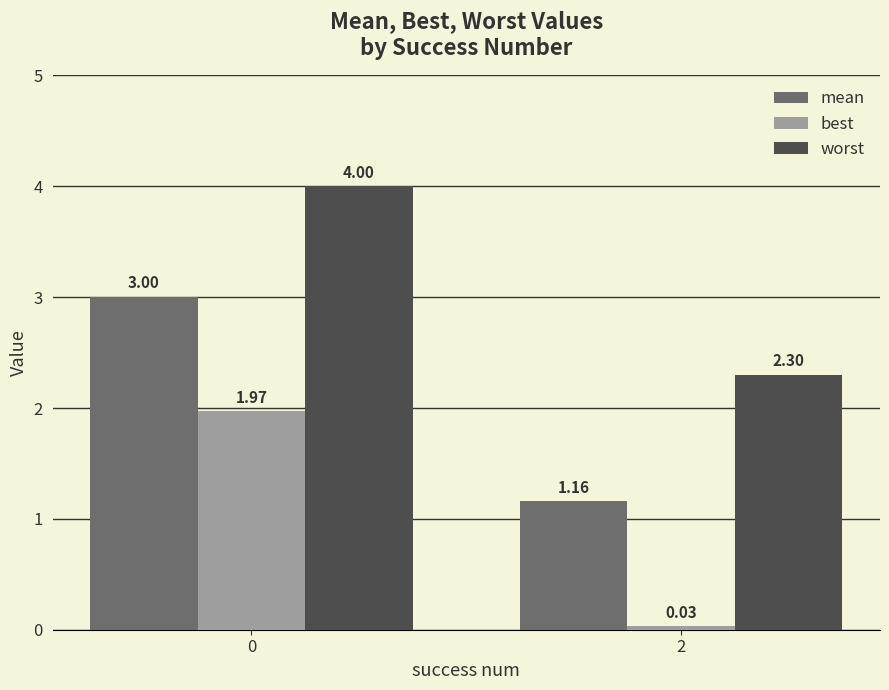

Between 0 and 2, which series saw the biggest shift?

best